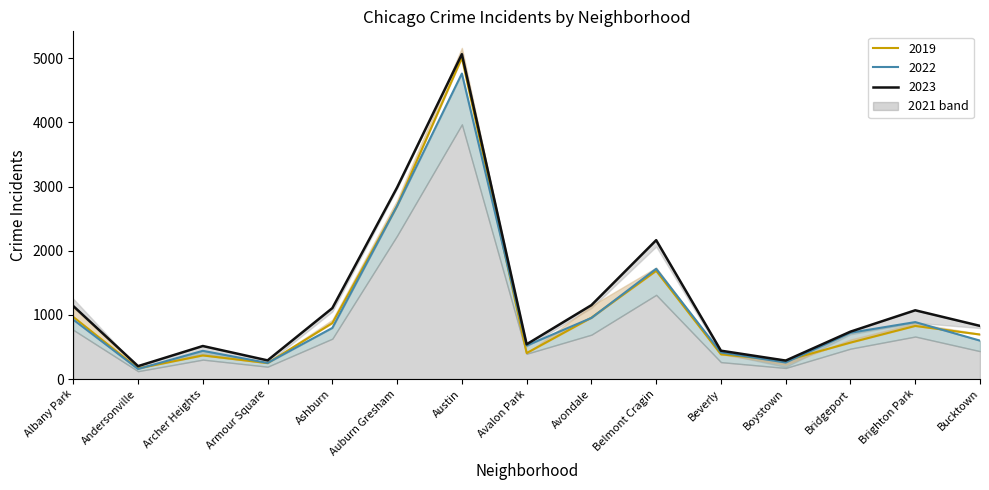

What is the spread (max minus min) of values at Ashburn?

309